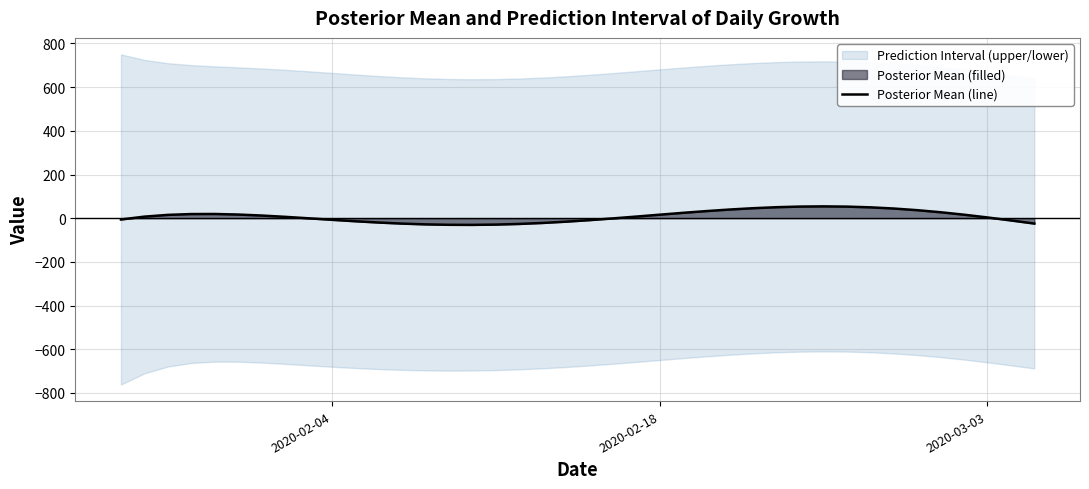

True or false: the data shows 3.0 at 2020-02-18.

False